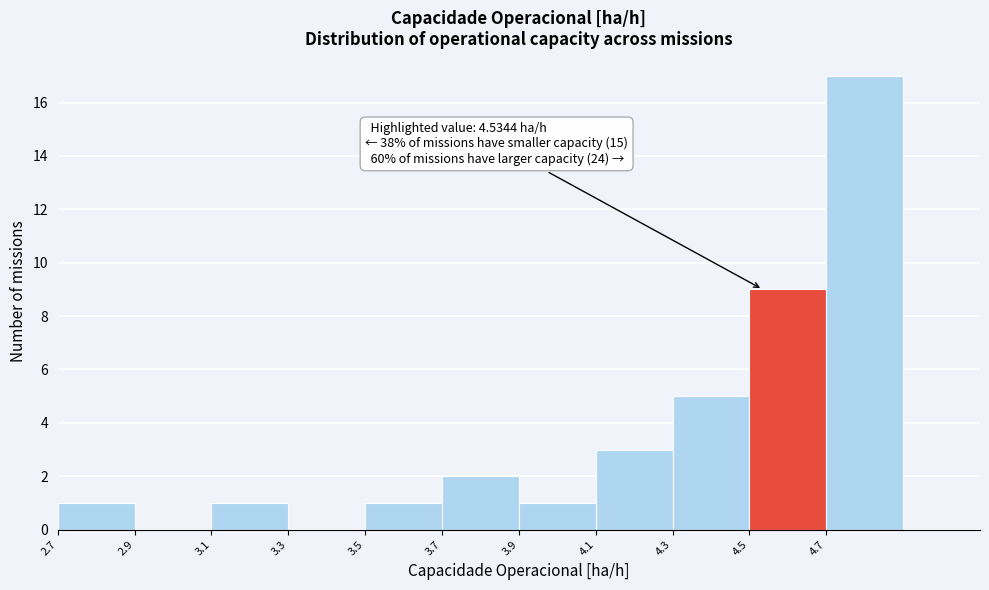

Over which range of the x-axis is the bar tallest?

4.7 to 4.9